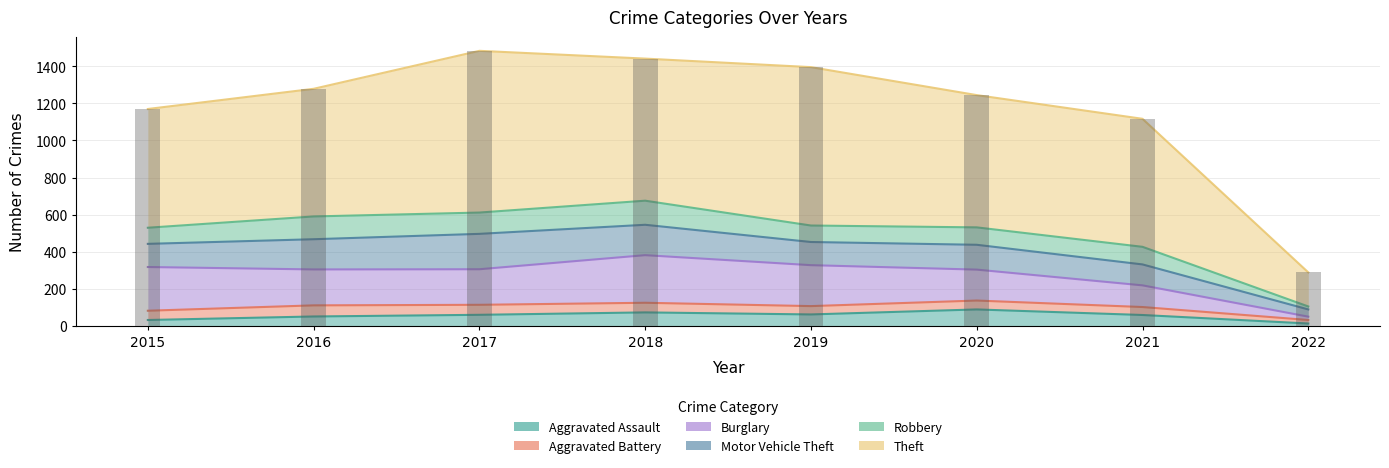

Which has a higher value, 2015 or 2022?

2015